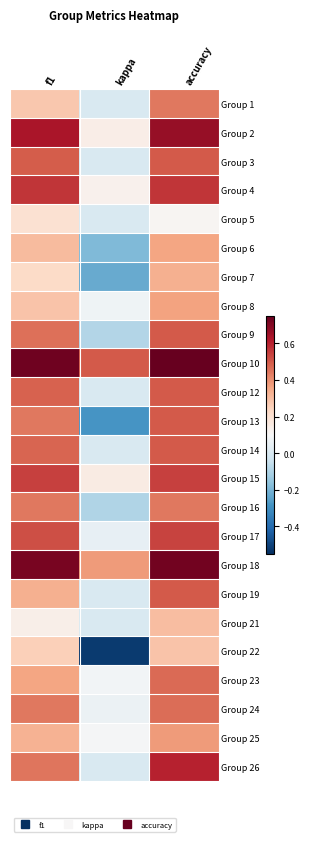

List the series in order of their peak value, highest first.

Group 10, Group 18, Group 2, Group 26, Group 4, Group 15, Group 17, Group 3, Group 9, Group 12, Group 13, Group 14, Group 19, Group 23, Group 24, Group 1, Group 16, Group 25, Group 8, Group 6, Group 7, Group 21, Group 22, Group 5